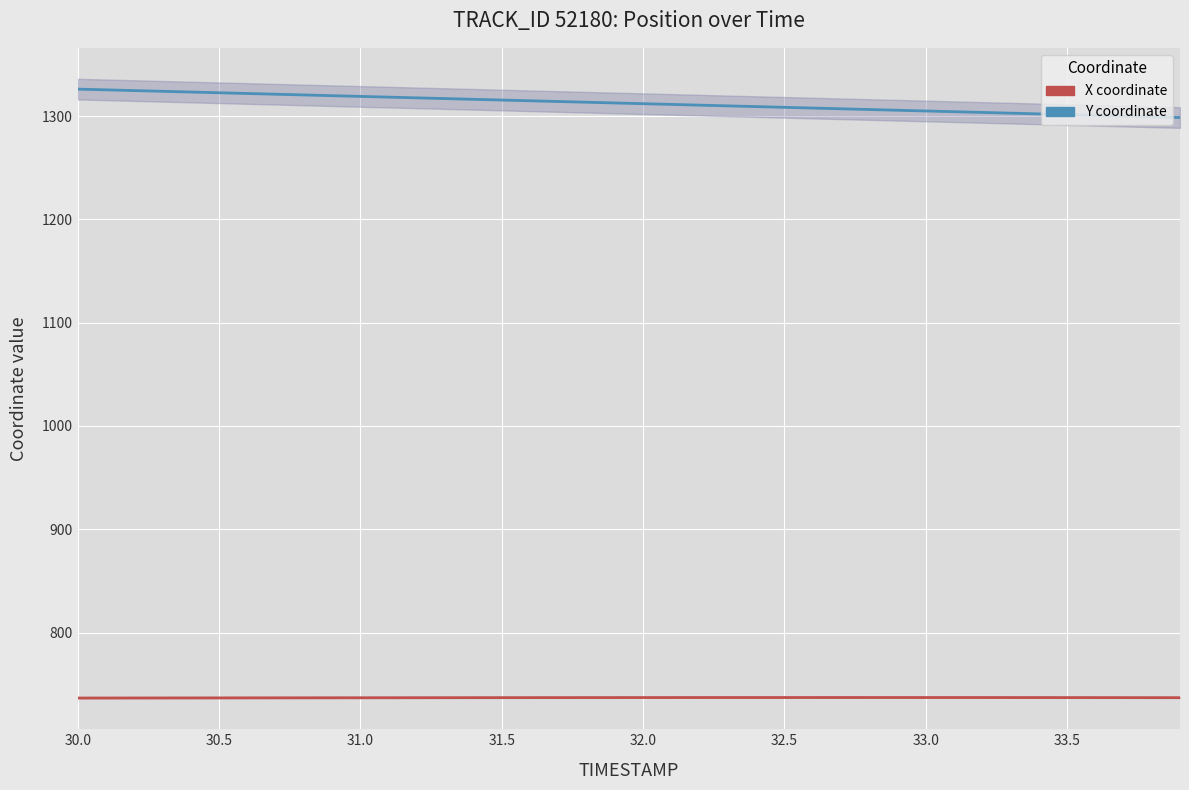

At how many categories does at least one series exceed 983?

40